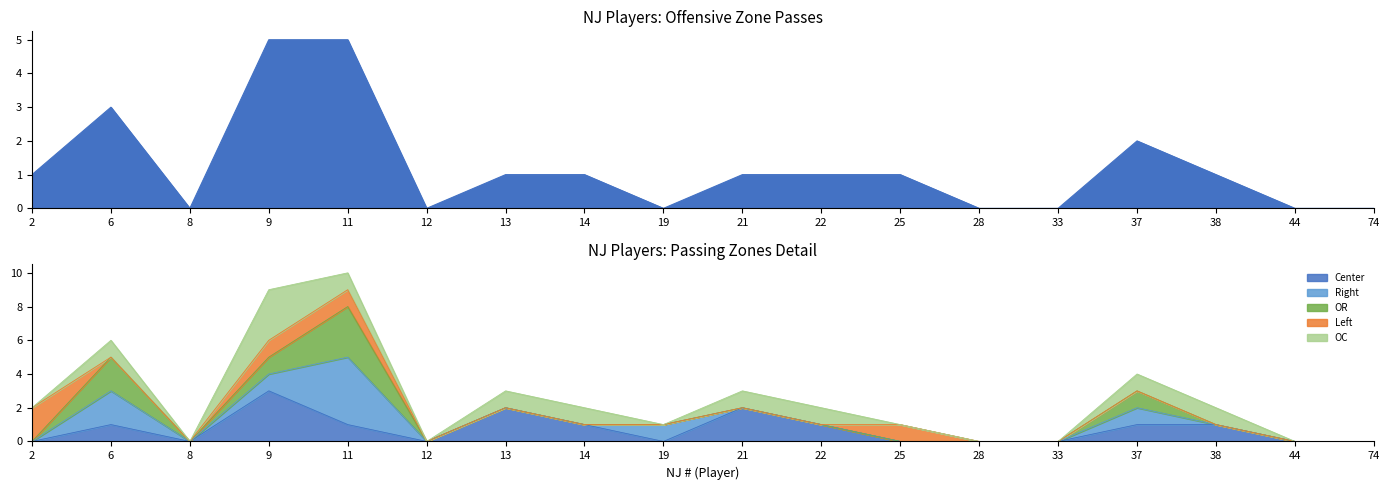

Rank the series by their maximum value, from highest to lowest.

OZ, Right, Center, OR, OC, Left